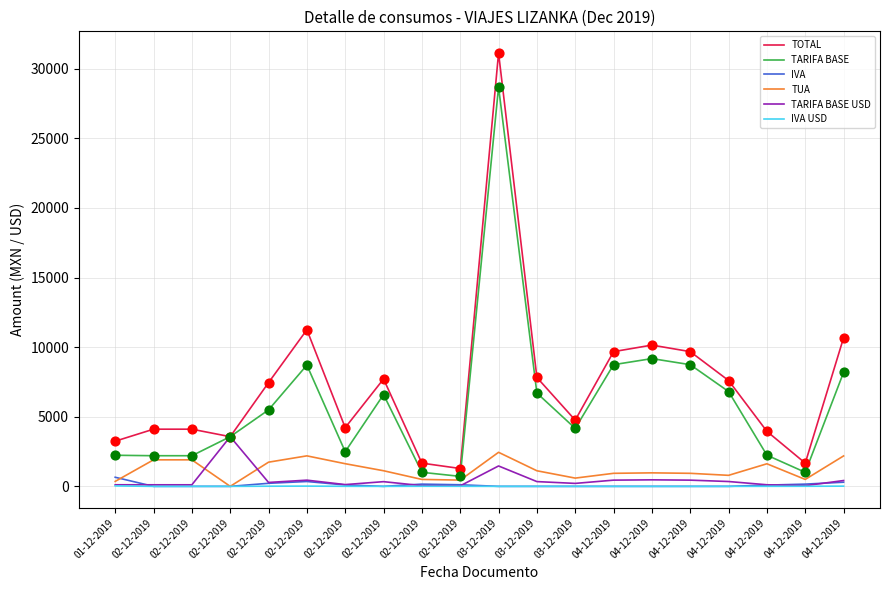

What are all the series names shown in the legend?

TOTAL, TARIFA BASE, IVA, TUA, TARIFA BASE USD, IVA USD